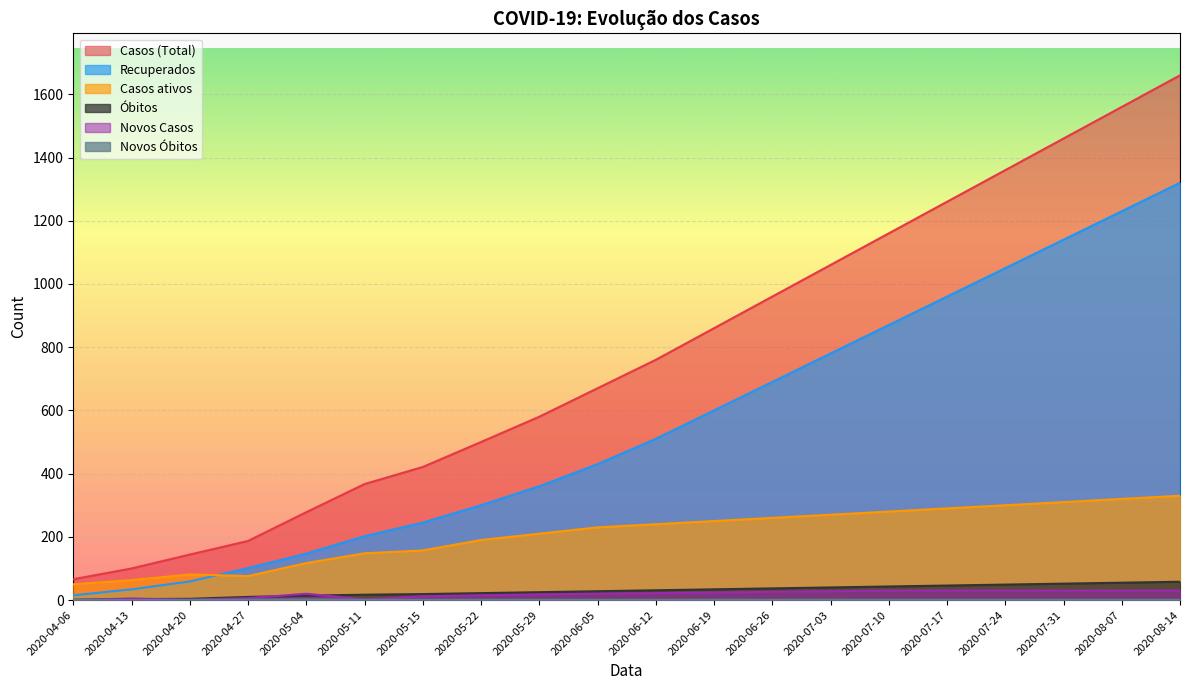

True or false: Novos Casos and Recuperados intersect in this chart.

False